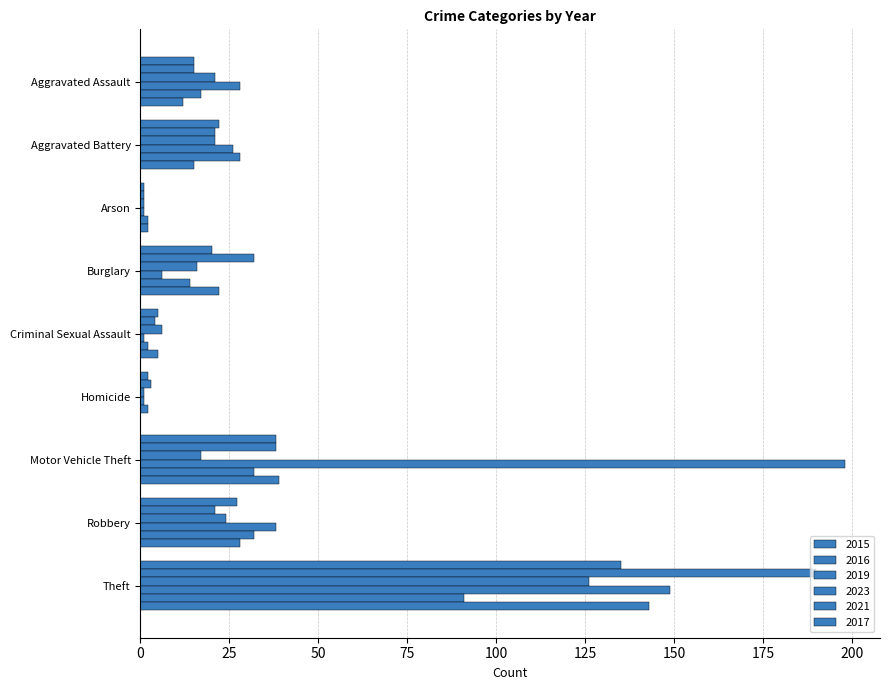

Count the number of categories in the chart.

9